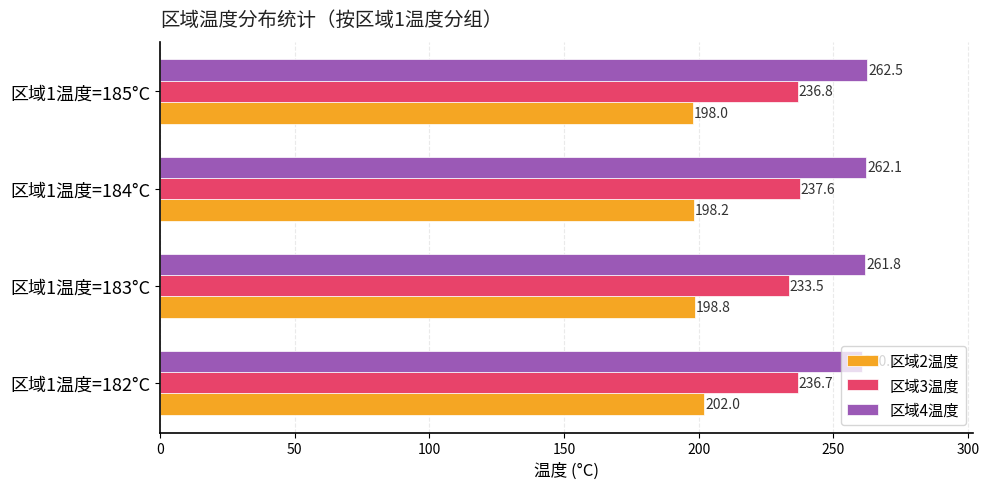

List the labels in order of 区域4温度 value, largest first.

区域1温度=185°C, 区域1温度=184°C, 区域1温度=183°C, 区域1温度=182°C